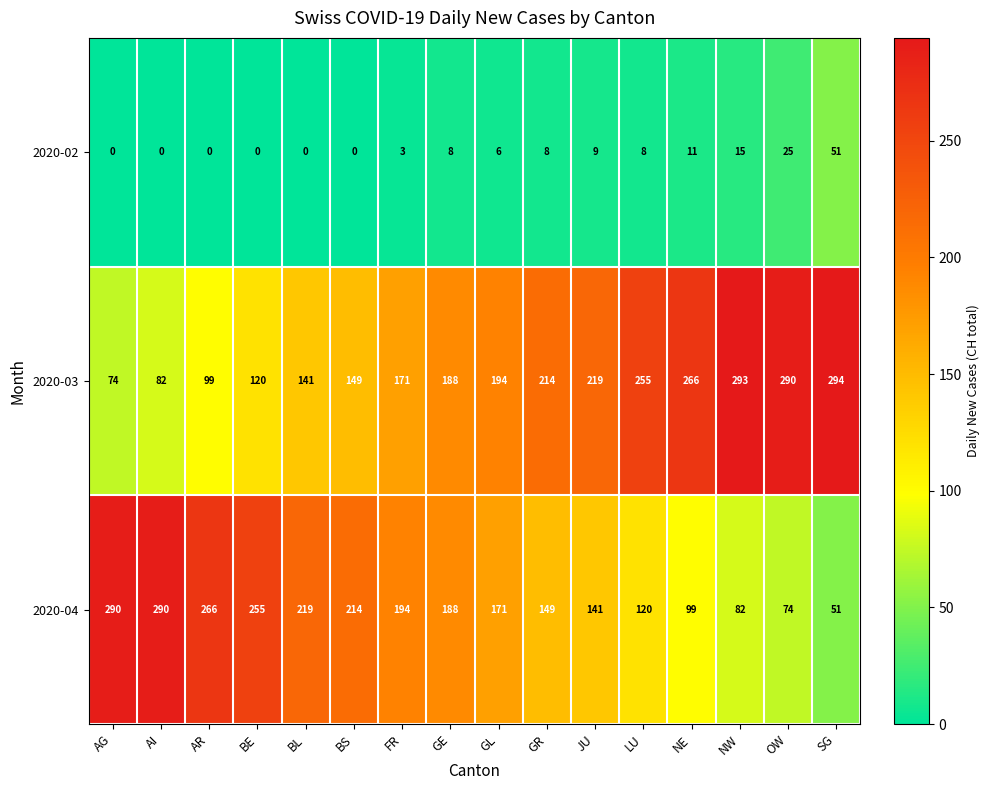

At which category is the sum across all series the highest?

SG